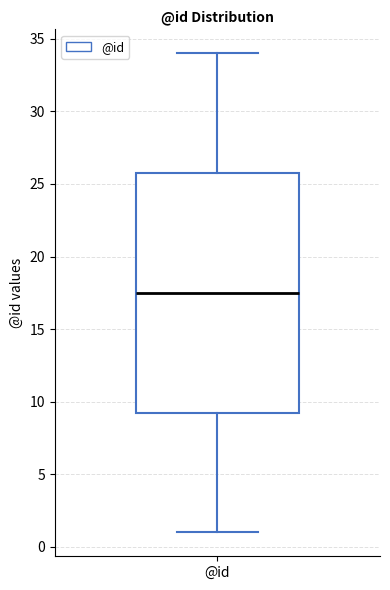

Read this box plot against the y-axis: the position of the median line, the range covered by the box, and the ends of both whiskers. The values are not printed on the chart, so give them approximately, as read against the axis.

median 17.5, box 9.5 to 26.0, whiskers 1.0 to 34.0